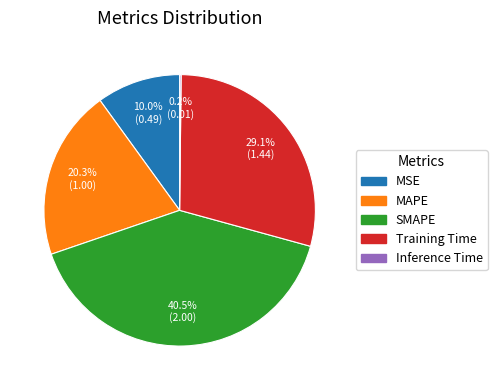

What is the largest slice in the pie chart?

SMAPE